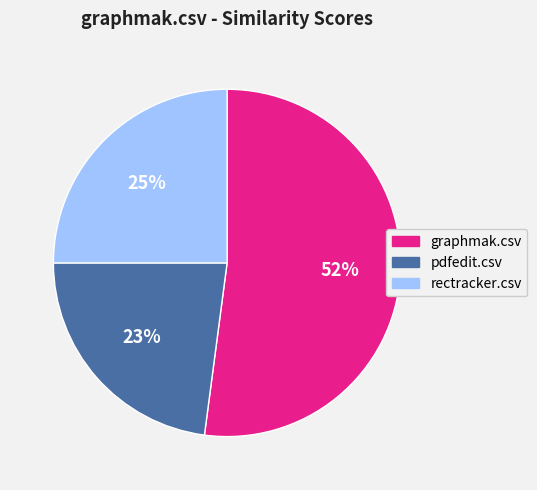

Count the number of slices in the pie.

3